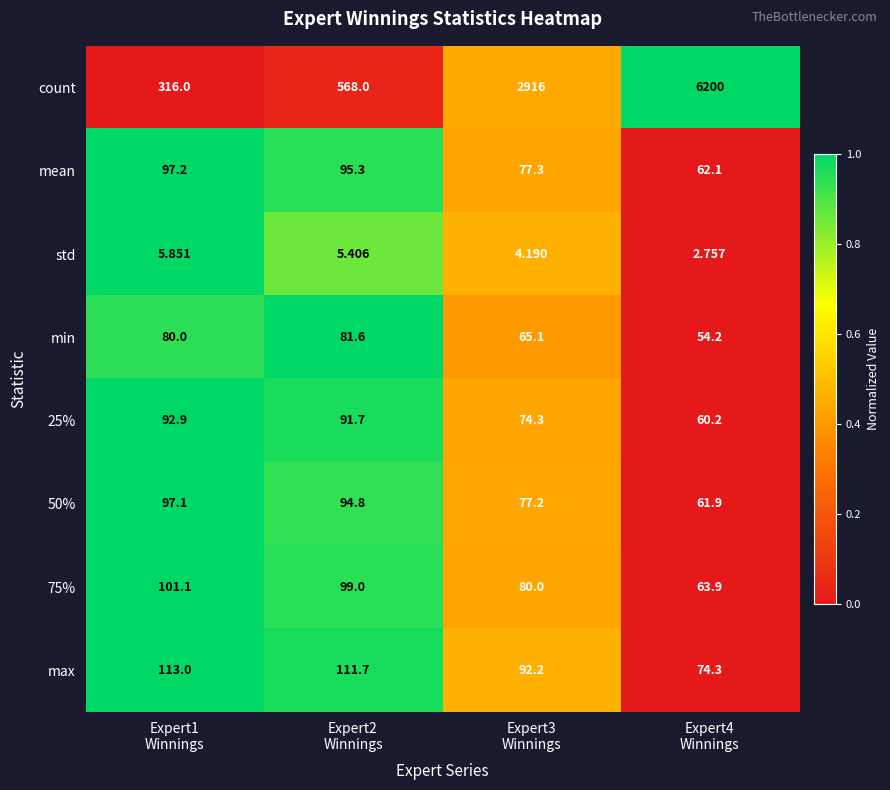

Which series has the largest range (max minus min)?

count